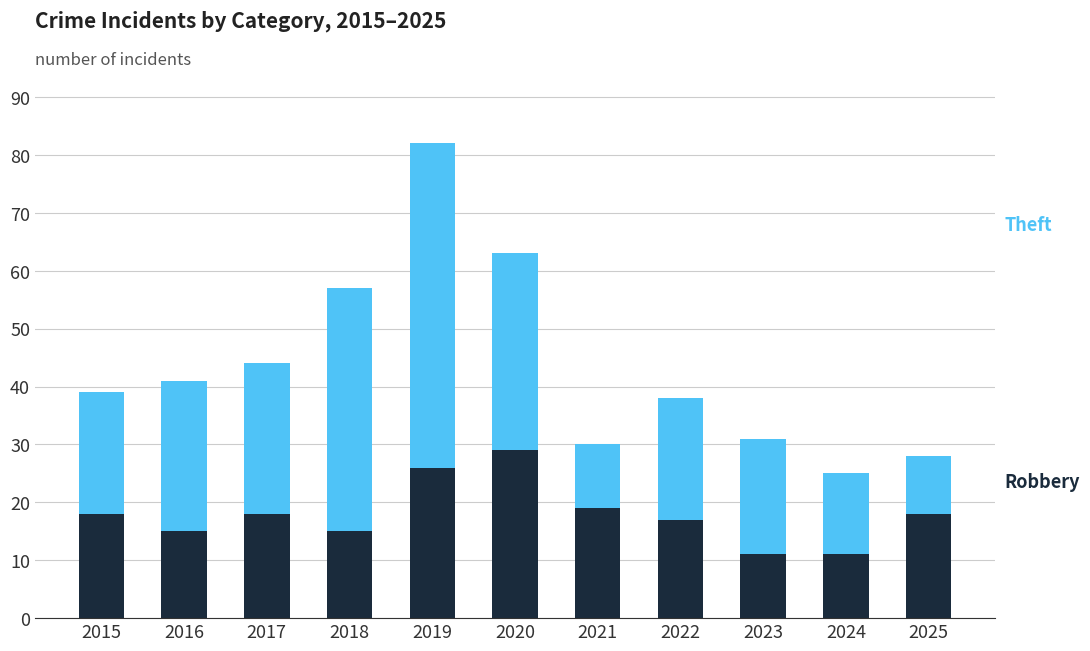

What is the total value across all series at 2023?

31